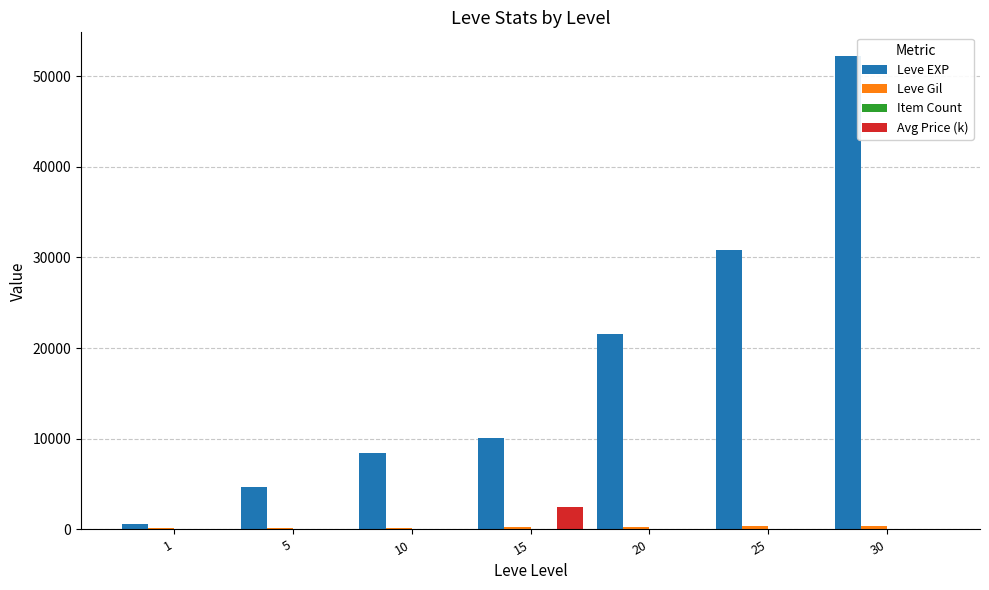

Between 20 and 30, which series saw the biggest shift?

Leve EXP